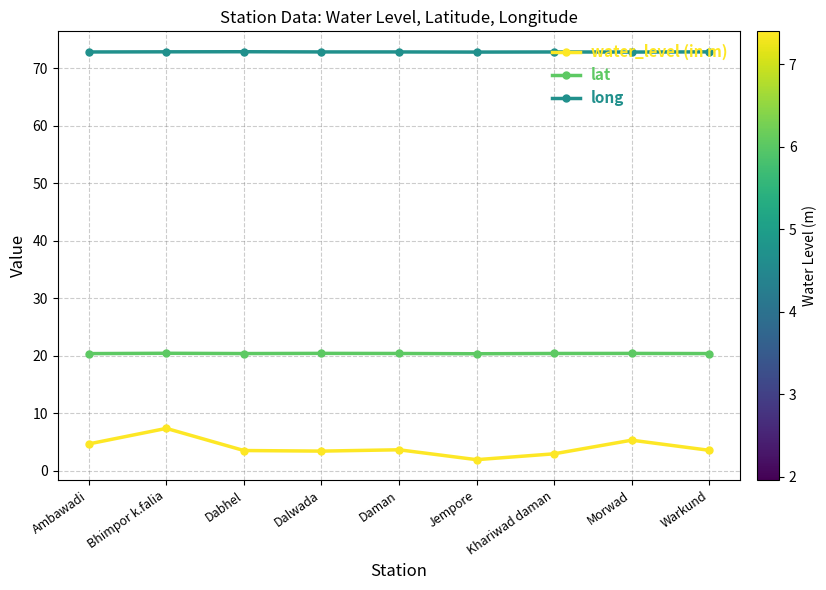

What is the total value across all series at Dabhel?

96.8